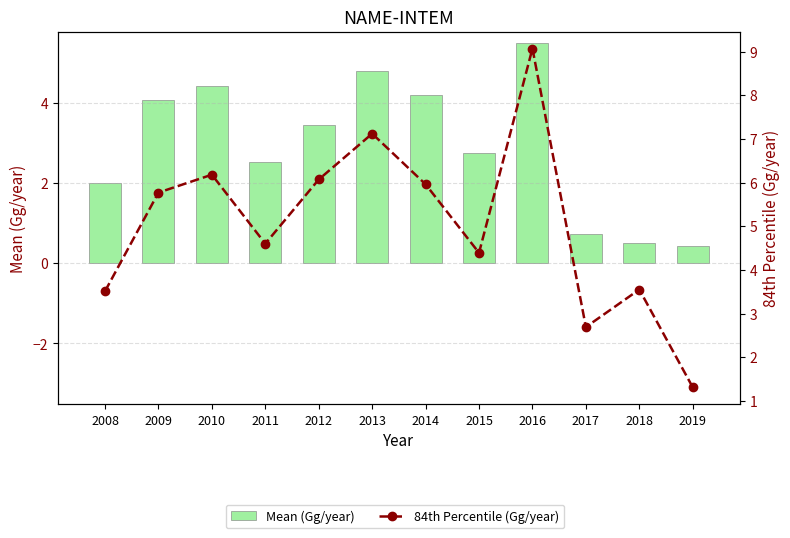

What is the sum of the Mean (Gg/year) values at 2012 and 2015?

6.2